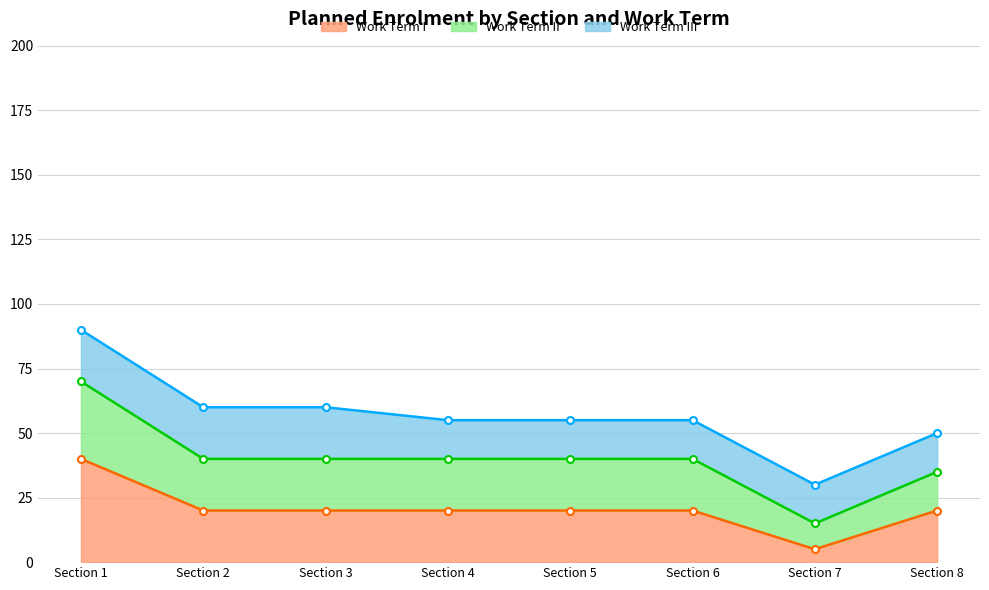

What is the highest value of the Work Term I series?

40